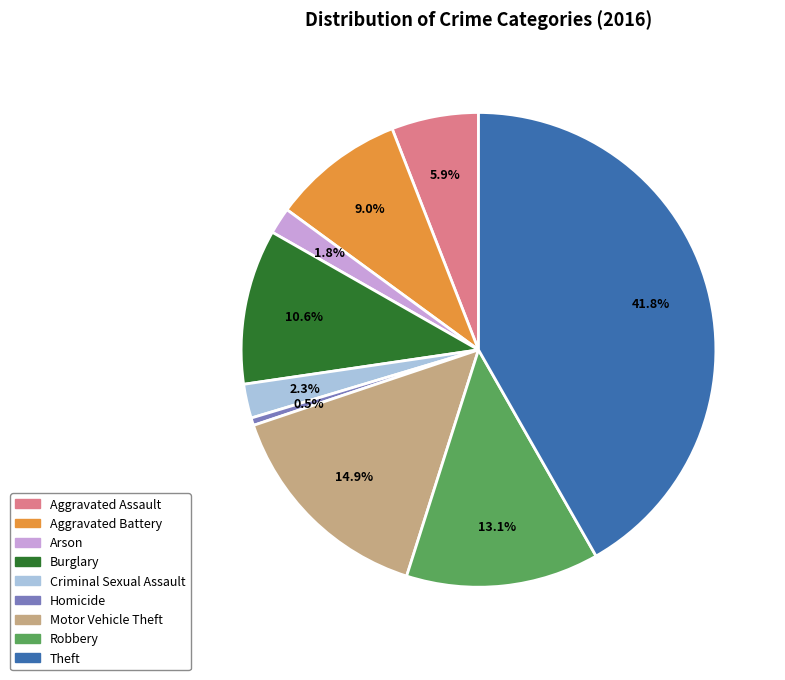

What is the smallest slice in the pie chart?

Homicide